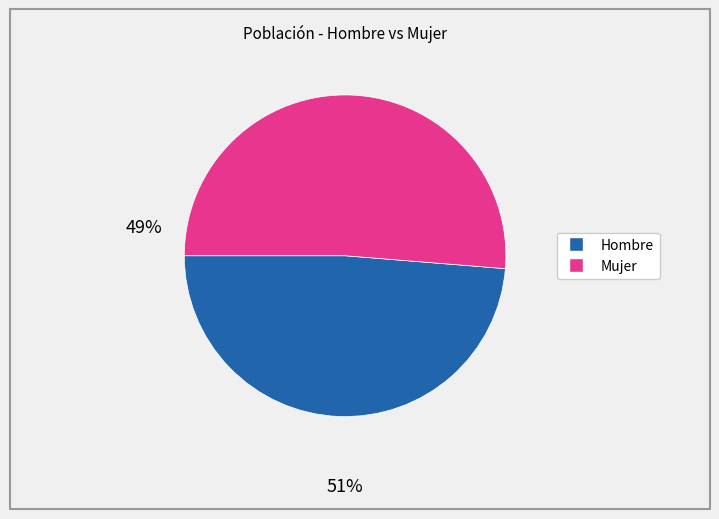

Is there any slice that represents more than half of the pie?

Yes